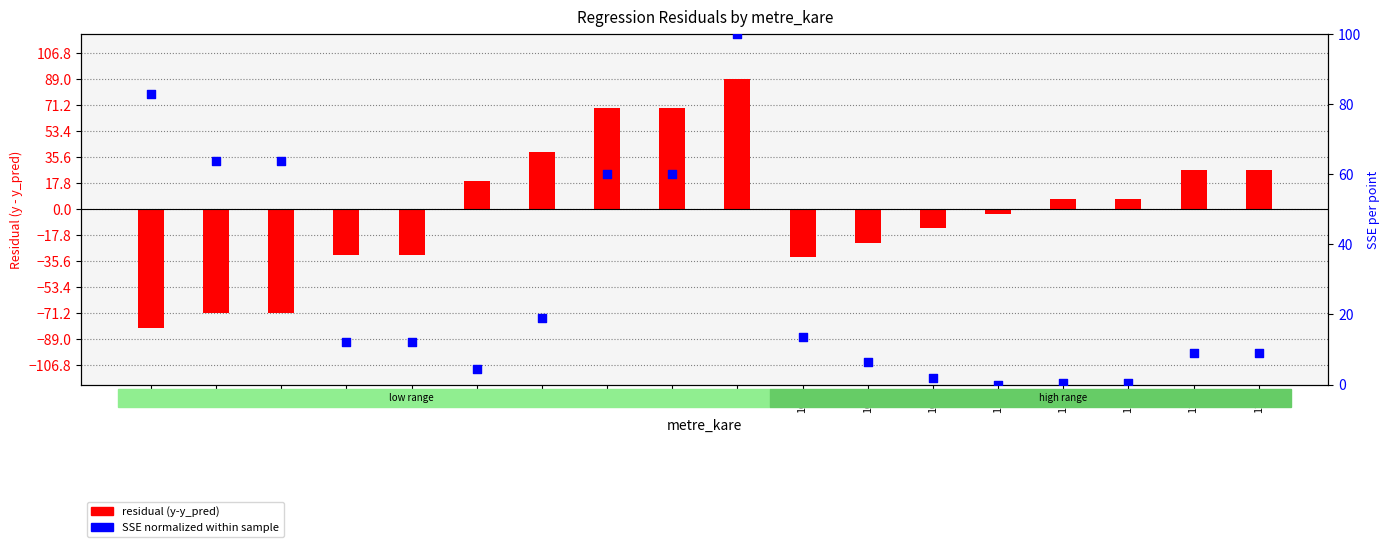

At which category is the sum across all series the highest?

94